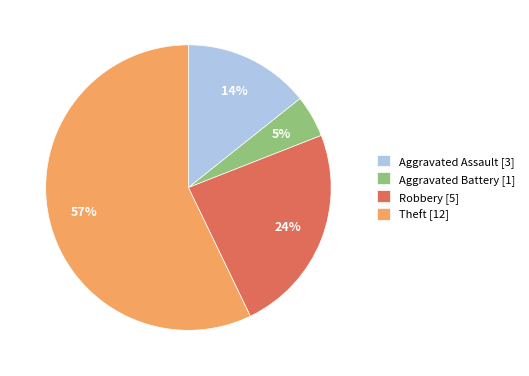

Which category has the smallest portion of the pie?

Aggravated Battery